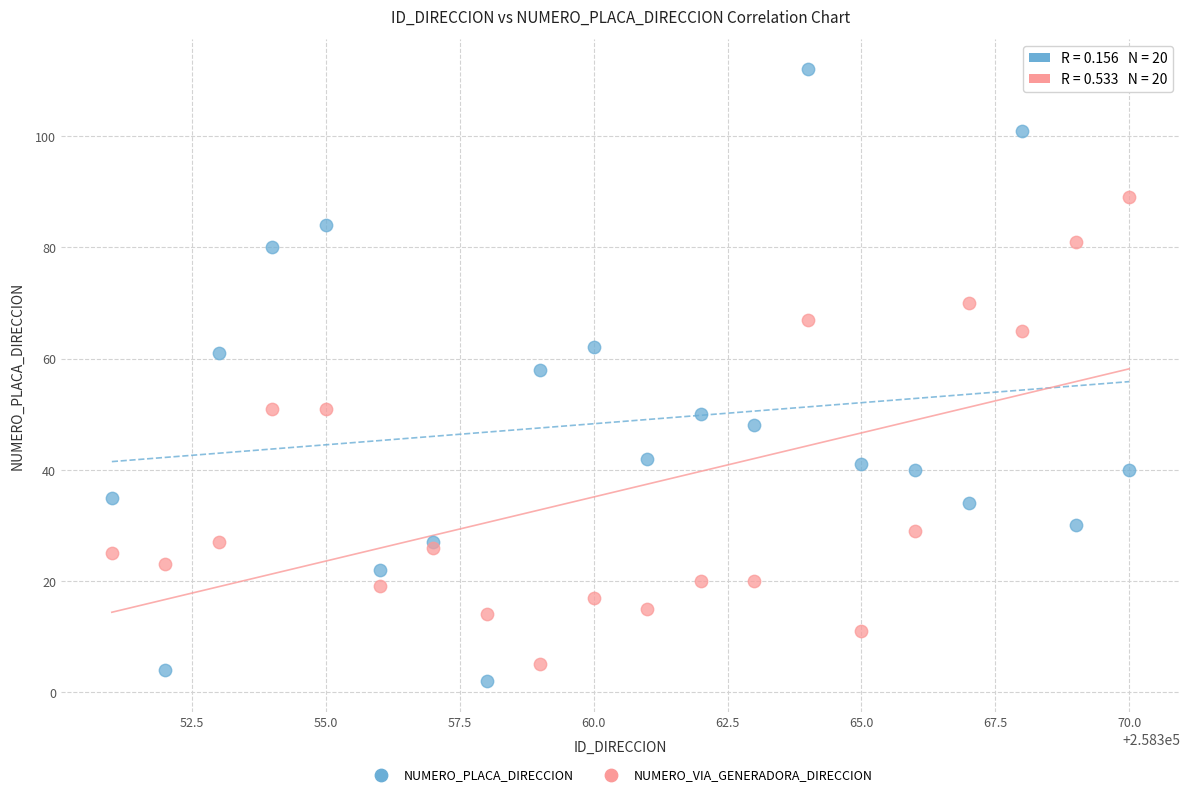

Which series reaches the maximum Y coordinate?

NUMERO_PLACA_DIRECCION